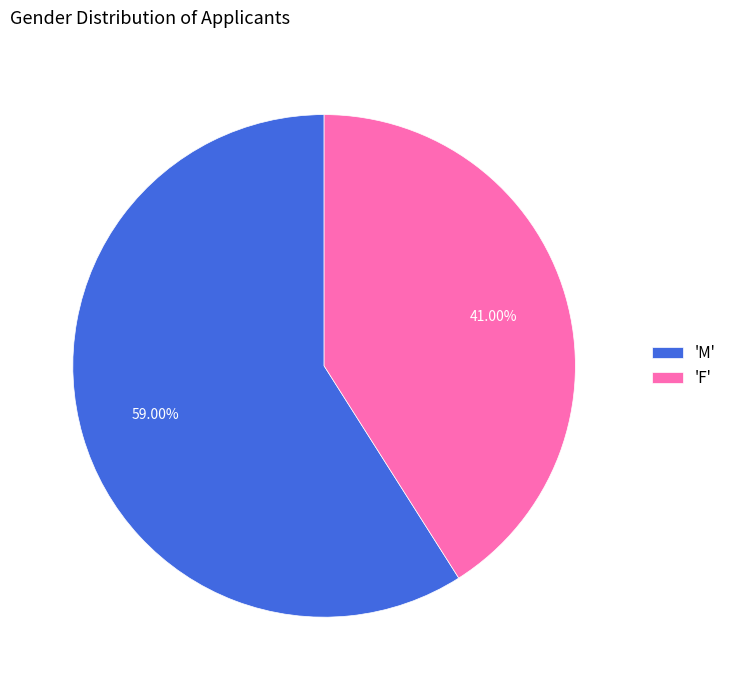

What is the largest slice in the pie chart?

'M'